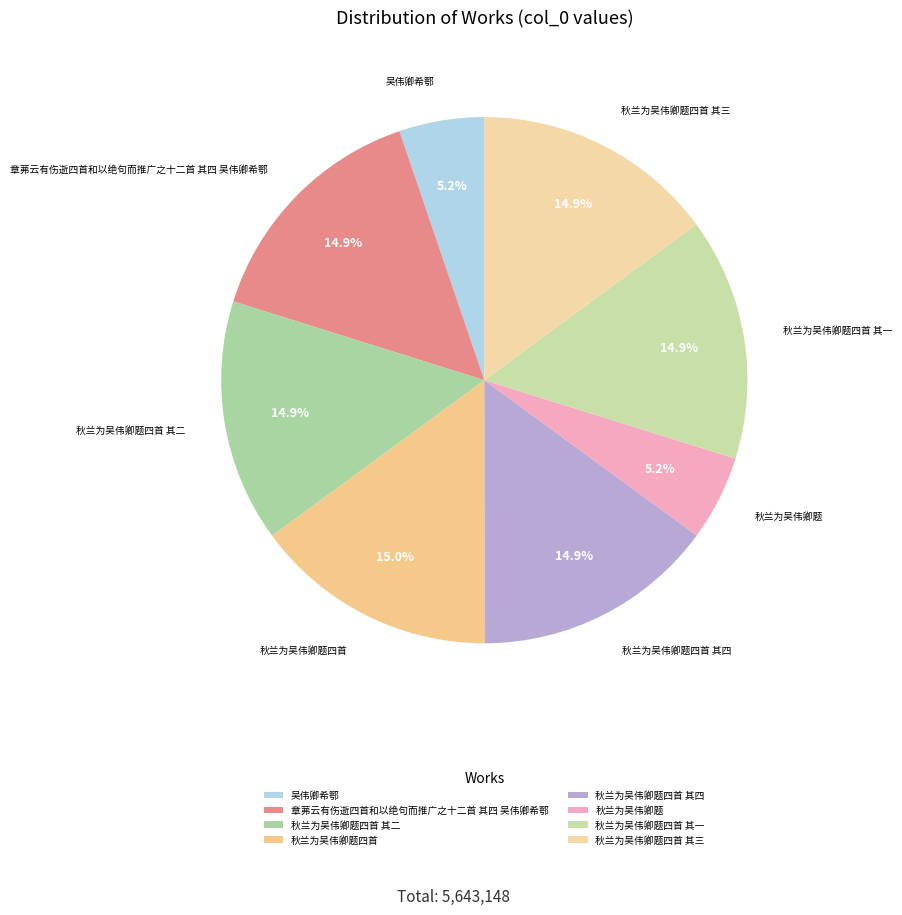

How many segments does this pie chart have?

8